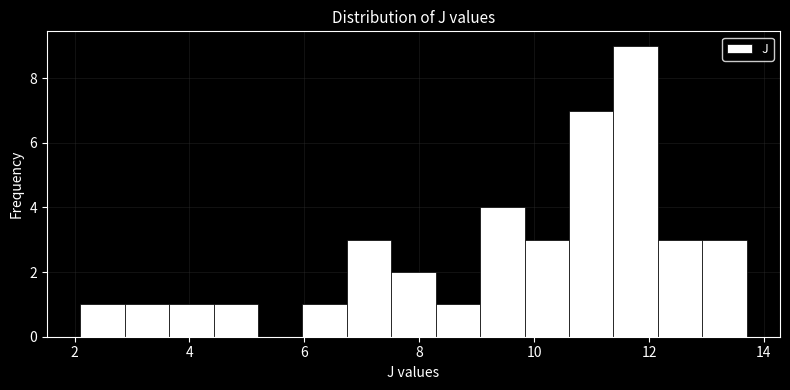

Around what value on the x-axis is the tallest bar? Give the approximate position of its centre, as read against the axis.

11.8